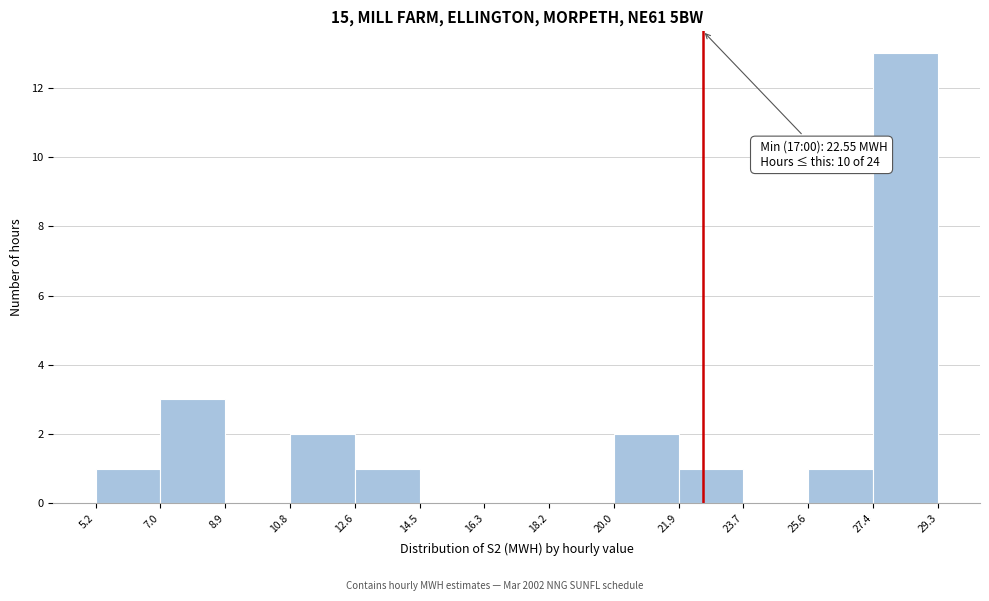

Which range on the x-axis has the tallest bar?

27.4 to 29.3